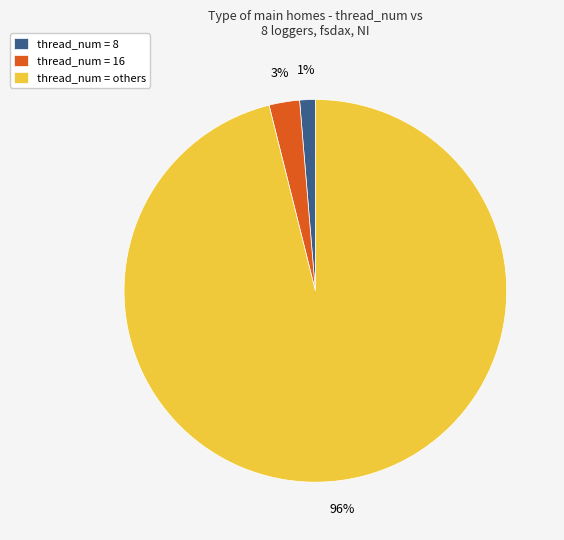

Which category has the smallest portion of the pie?

thread_num = 8